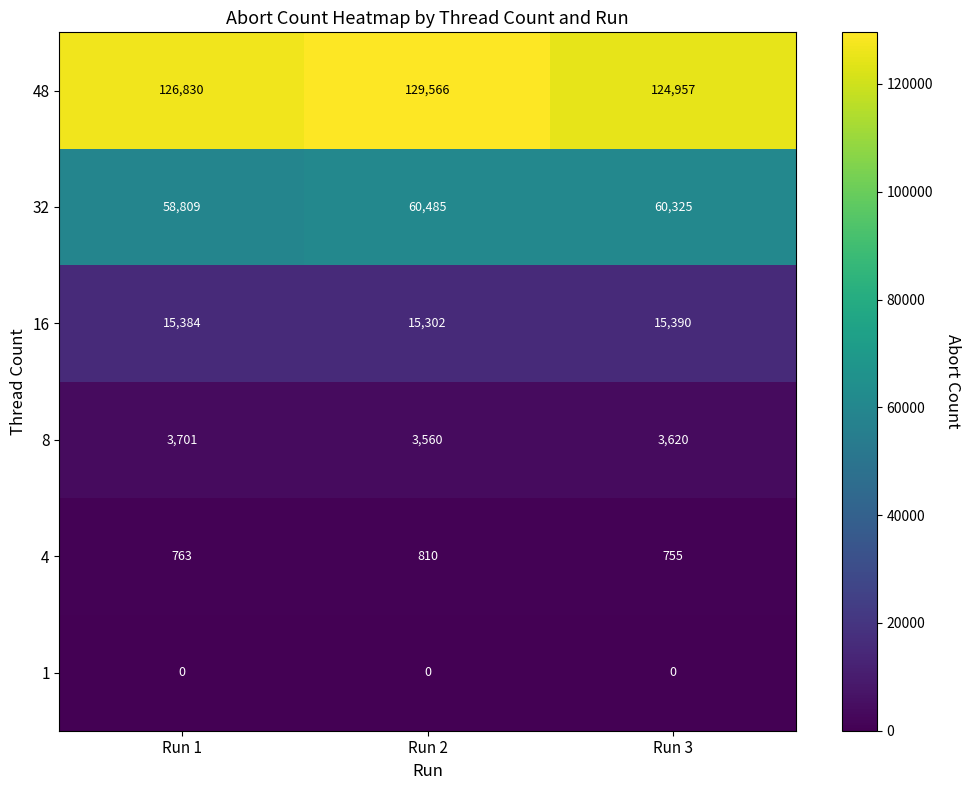

How many 4 values are between 755 and 810?

3